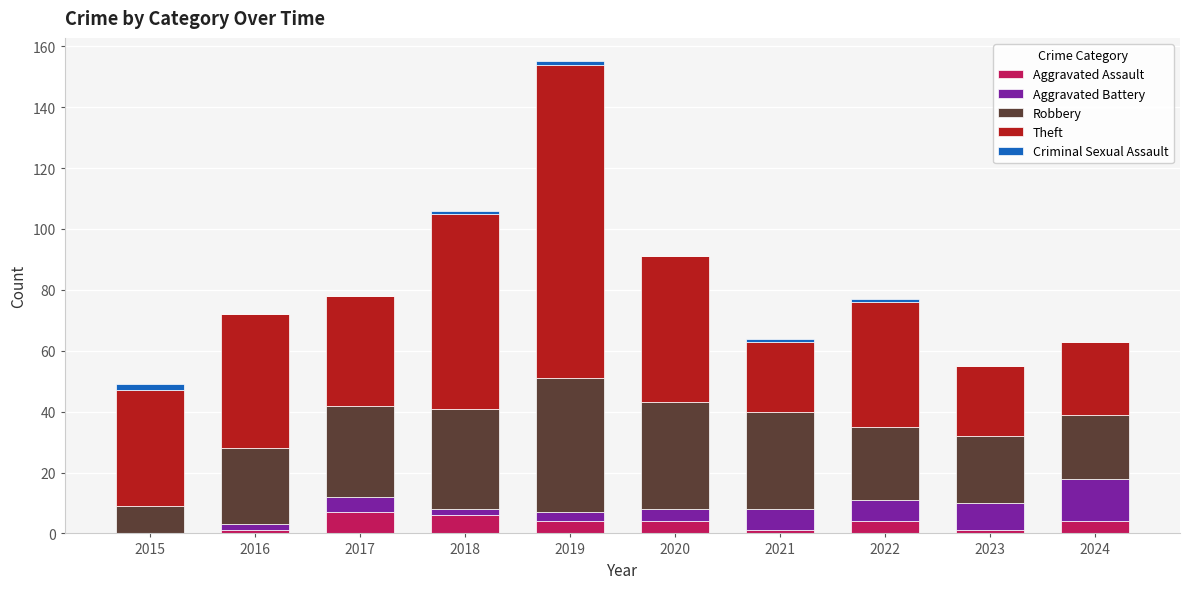

At which category is the sum across all series the highest?

2019